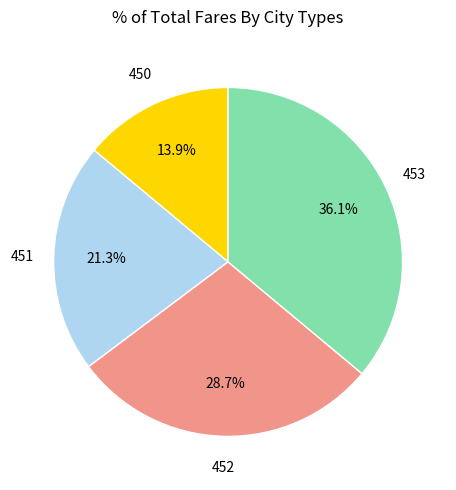

To the nearest percent, what is the difference between the largest and smallest slice percentages?

22%